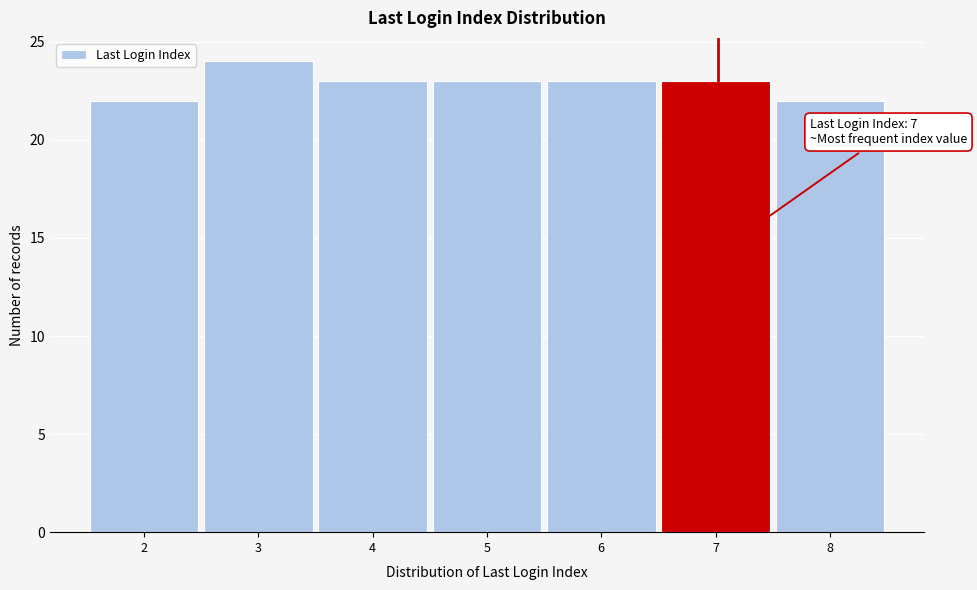

Reading left to right, list all the values displayed in this chart.

22	24	23	23	23	23	22